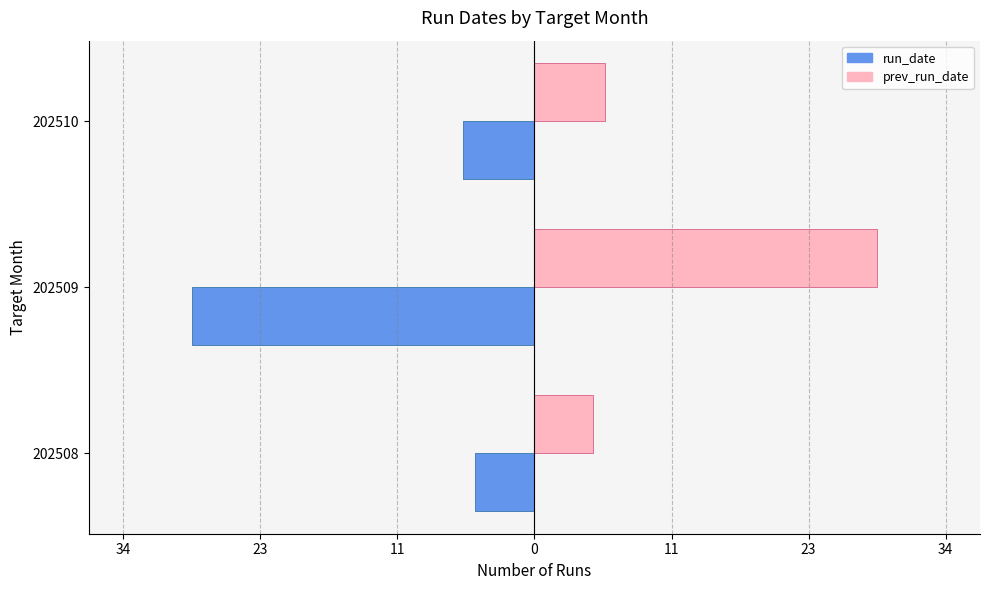

What are all the series names shown in the legend?

run_date, prev_run_date